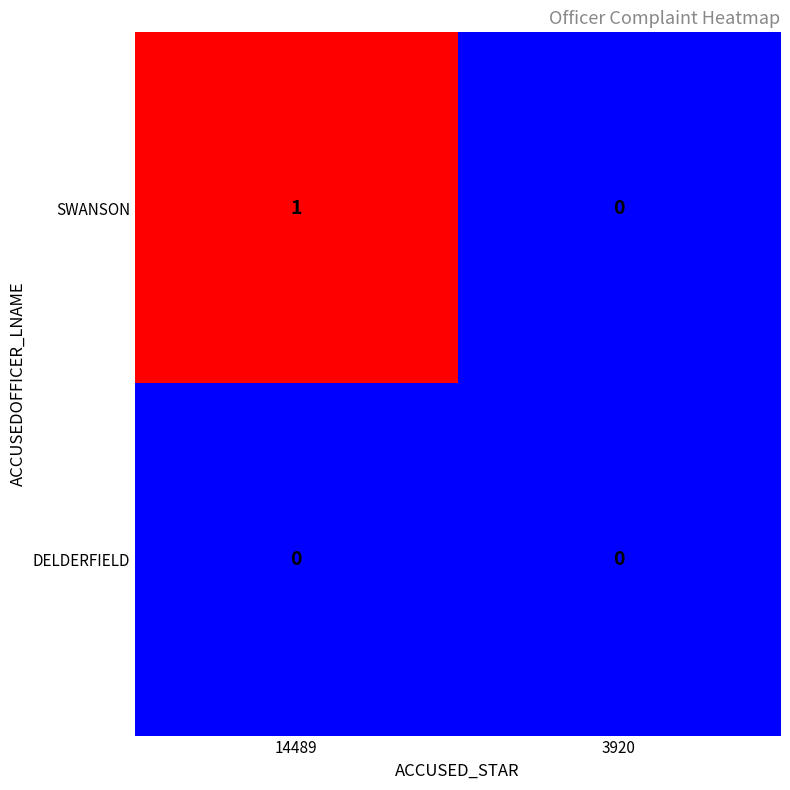

List the labels in order of SWANSON value, largest first.

14489, 3920